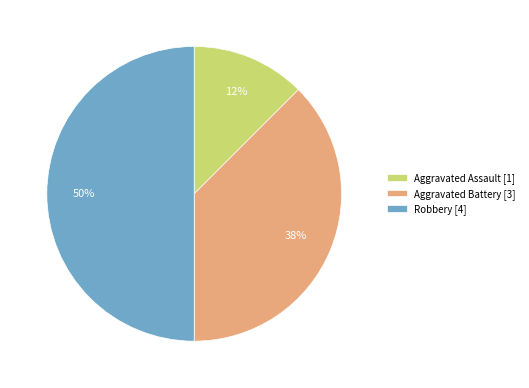

Combined, do Robbery [4] and Aggravated Assault [1] account for over 50%?

Yes